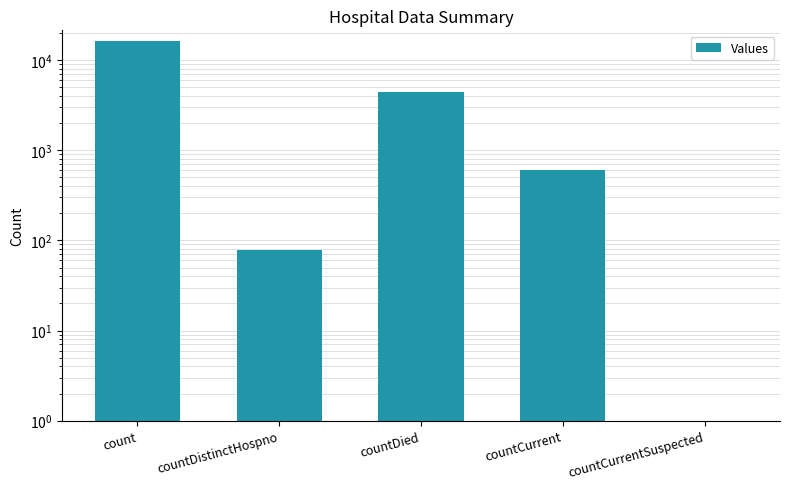

What is the sum of all values?

21436